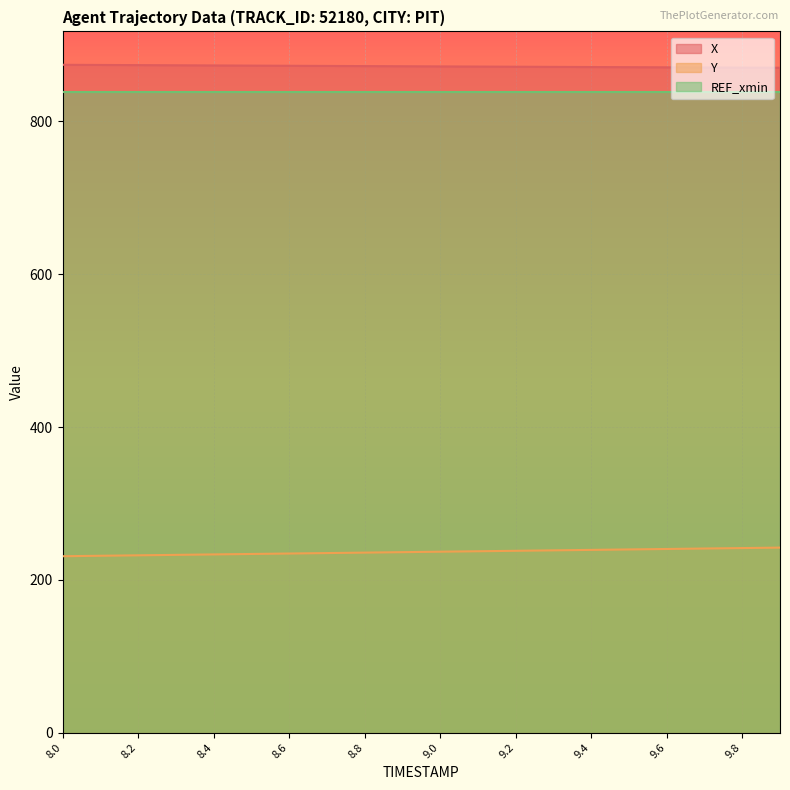

What are all the series names shown in the legend?

X, Y, REF_xmin